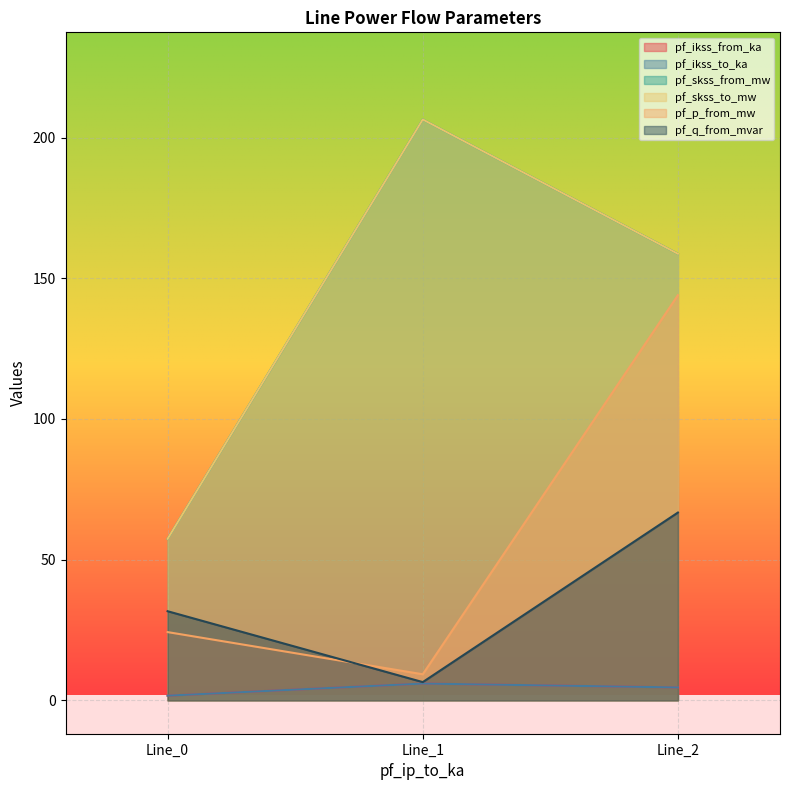

How many values in the pf_ikss_from_ka series exceed 4?

2